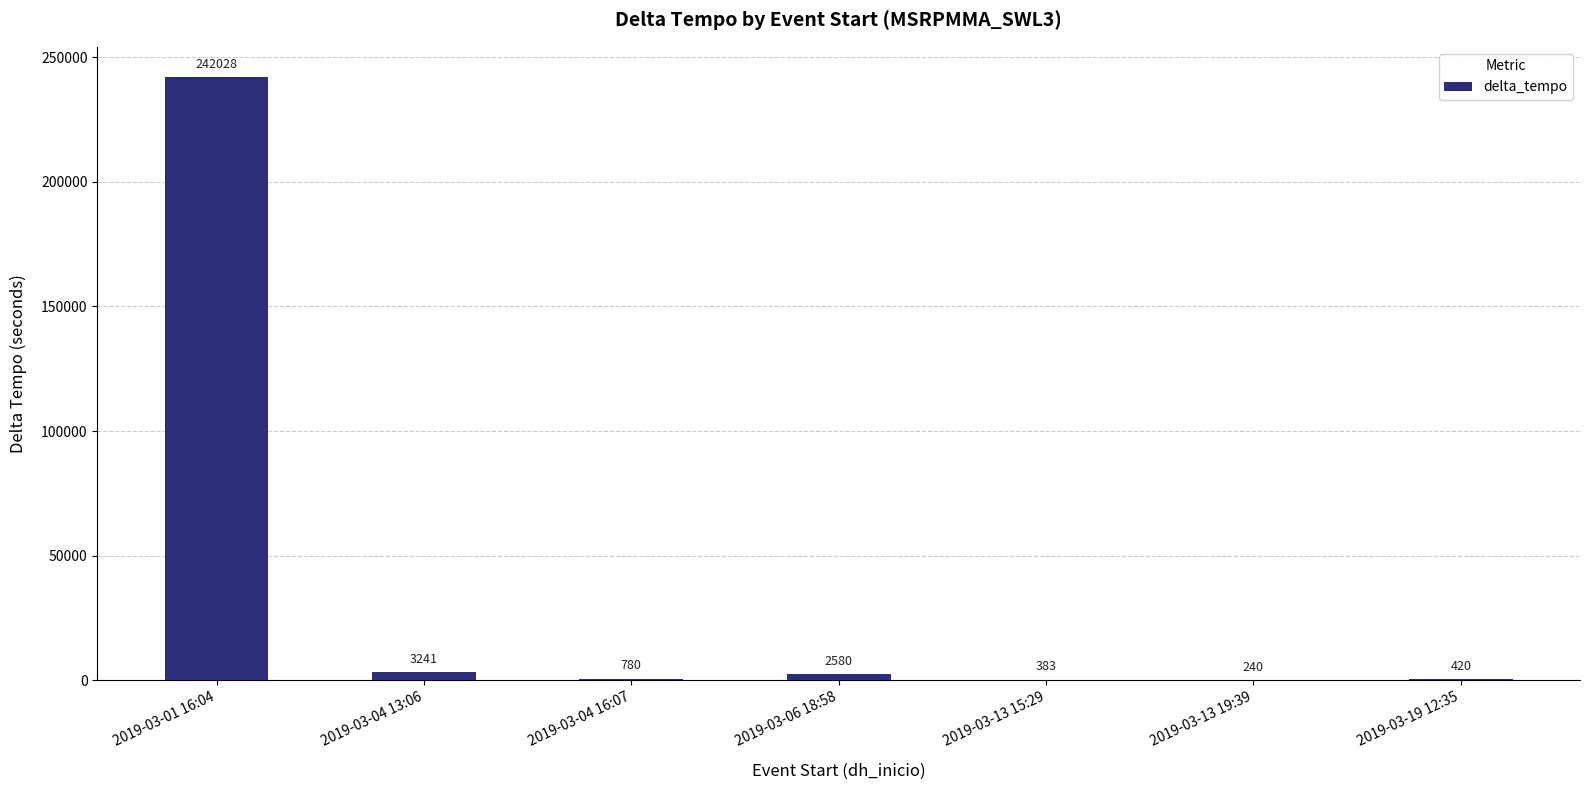

What is the sum of all values?

249672